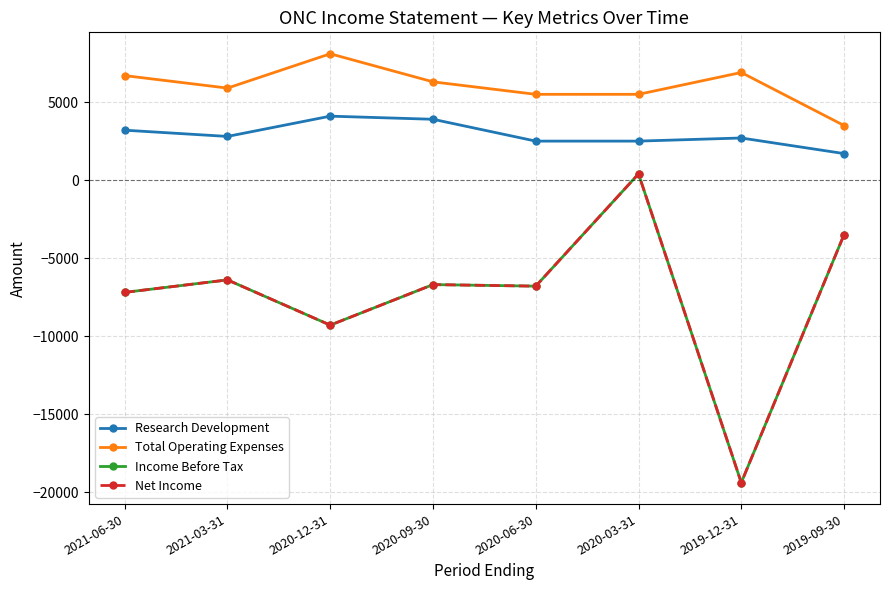

At which label does Total Operating Expenses reach its peak?

2020-12-31